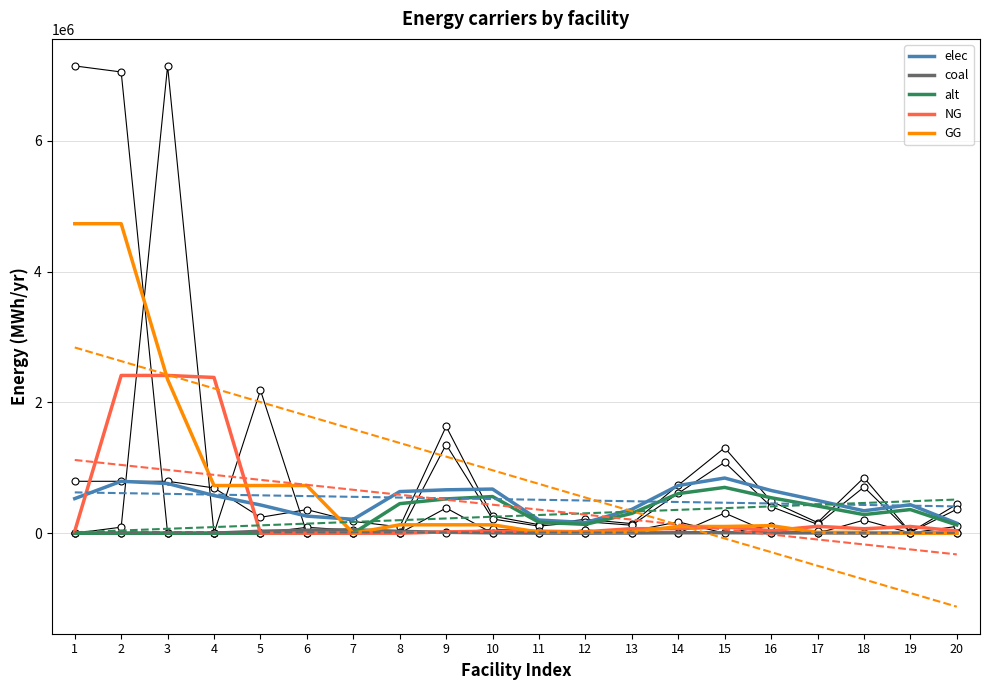

What is the sum of the NG values at 1 and 19?

133625.3